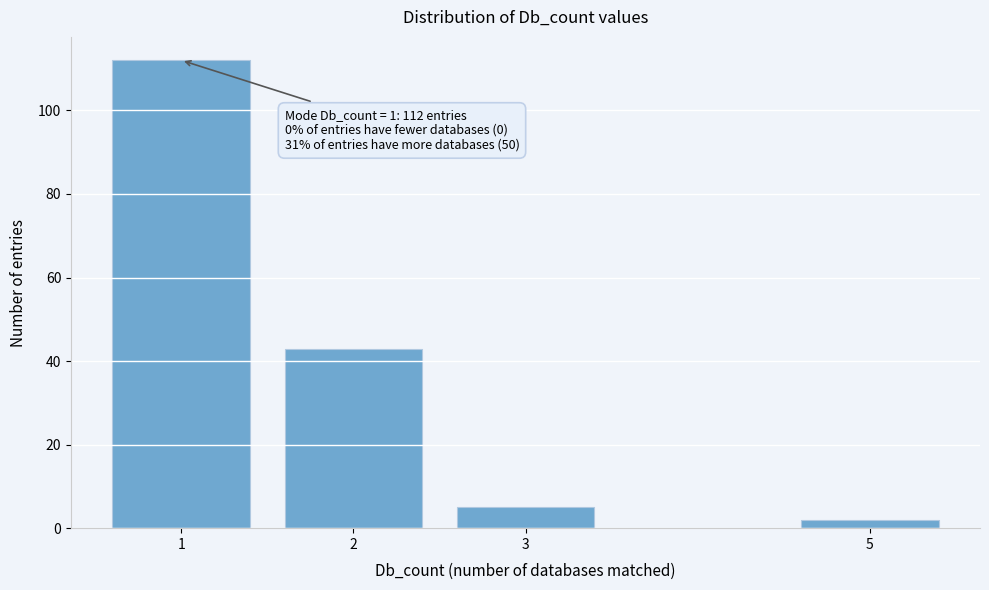

Reading left to right, what are all the values shown in this chart?

1=112	2=43	3=5	5=2